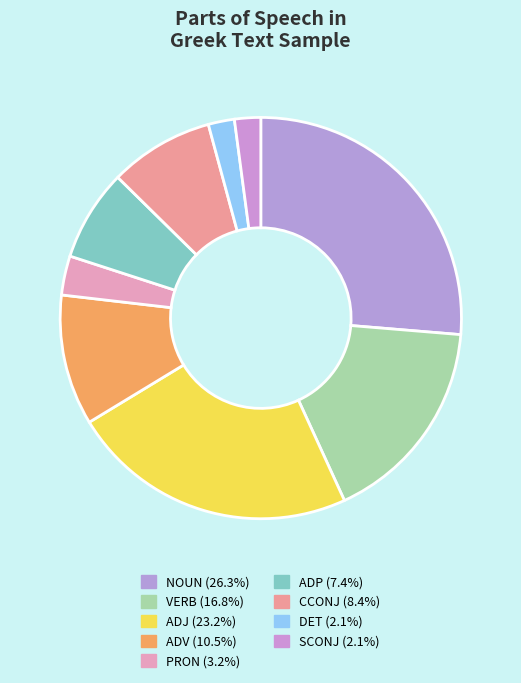

What is the largest slice in the pie chart?

NOUN